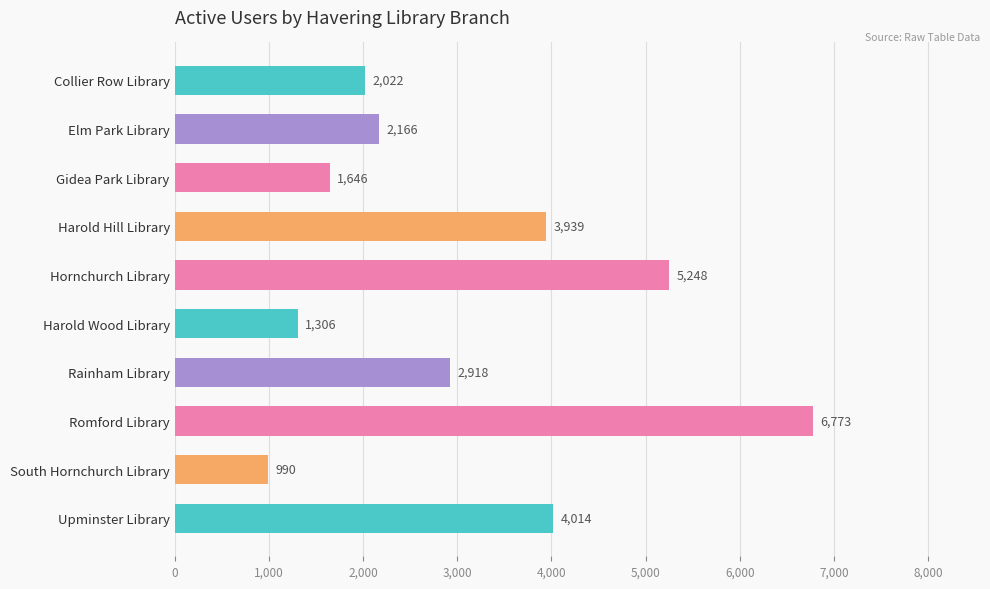

List the labels in order of value, smallest first.

South Hornchurch Library, Harold Wood Library, Gidea Park Library, Collier Row Library, Elm Park Library, Rainham Library, Harold Hill Library, Upminster Library, Hornchurch Library, Romford Library